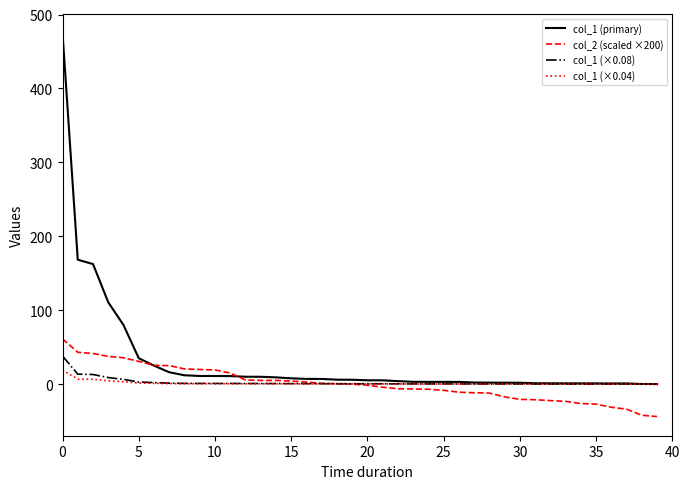

What are all the series names shown in the legend?

col_1 (primary), col_2 (scaled ×200), col_1 (×0.08), col_1 (×0.04)